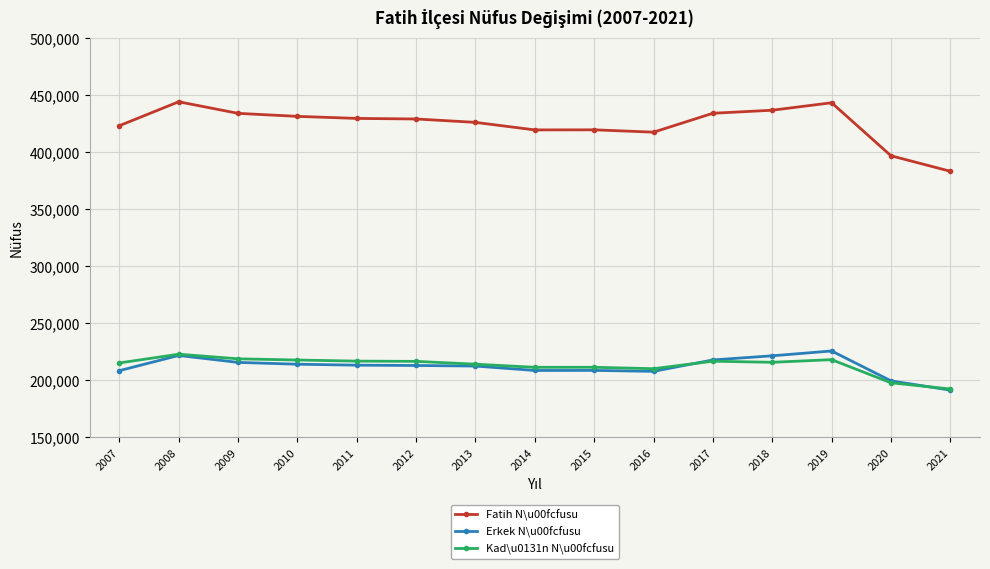

Which label corresponds to the smallest value in the chart?

2021